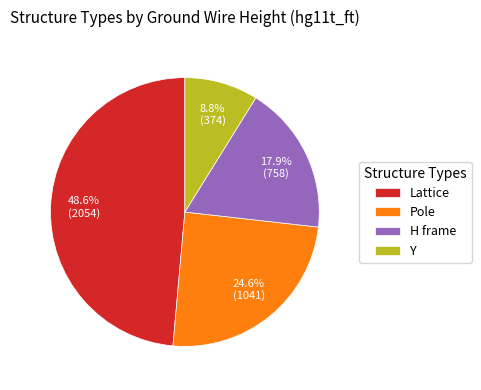

Count the number of slices in the pie.

4